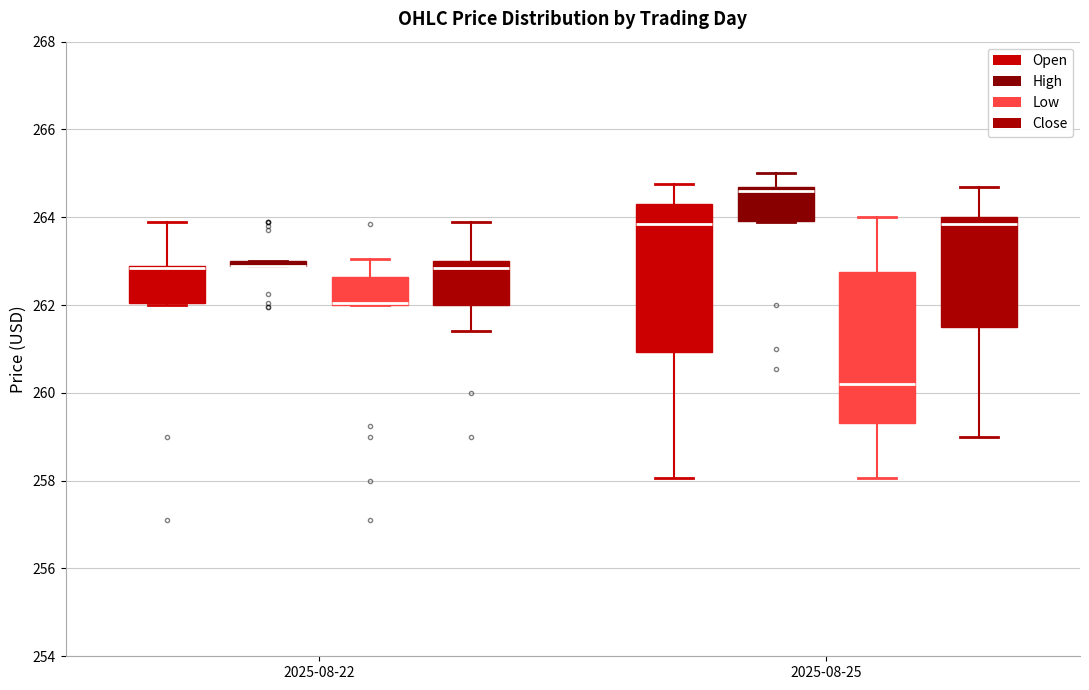

Where is the lower edge of the box for 2025-08-25 (High) on the y-axis? The values are not printed on the chart, so give them approximately, as read against the axis.

264.0